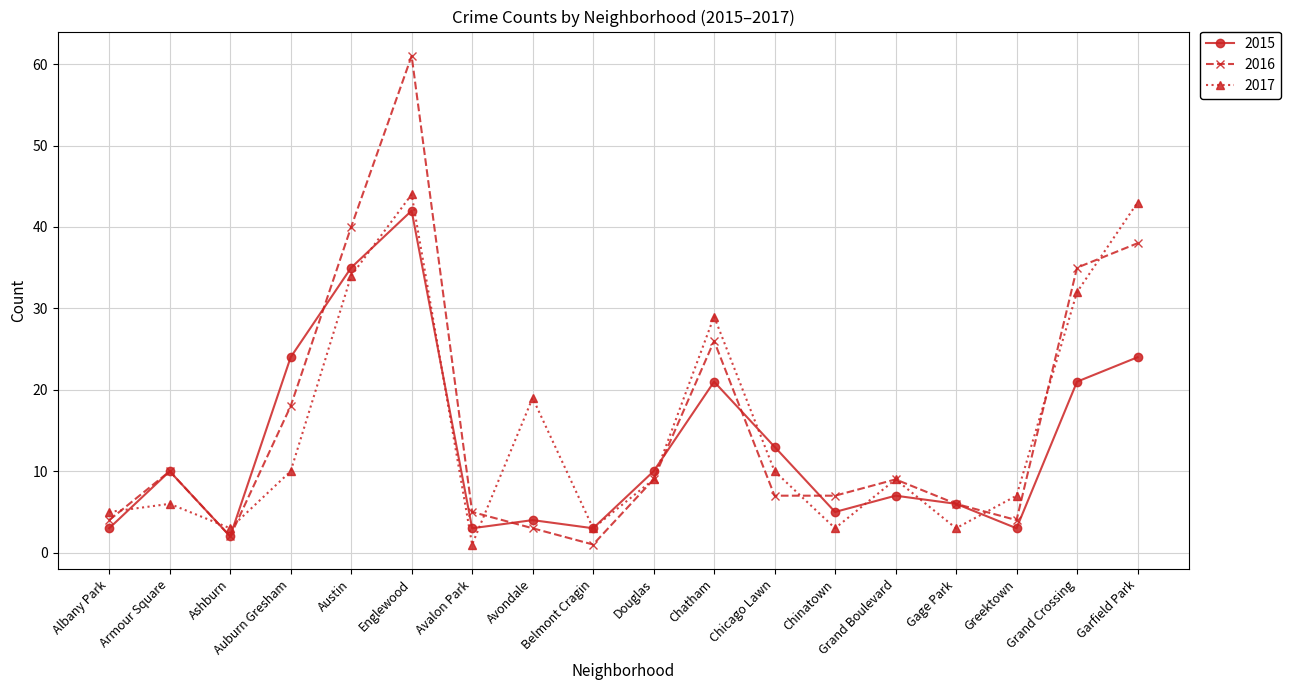

True or false: 2015 has more than 0 interior local peaks.

True